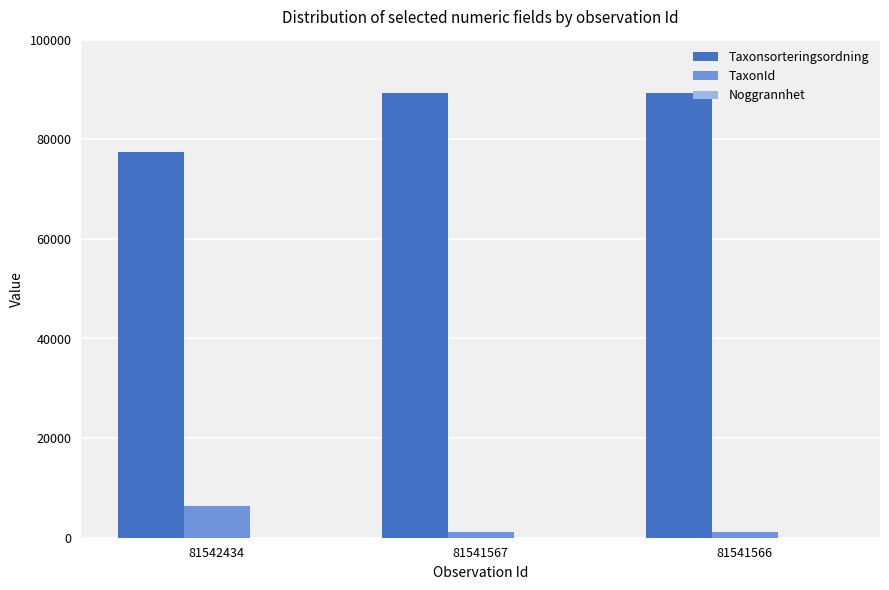

What is the difference between the TaxonId values at 81542434 and 81541566?

5223